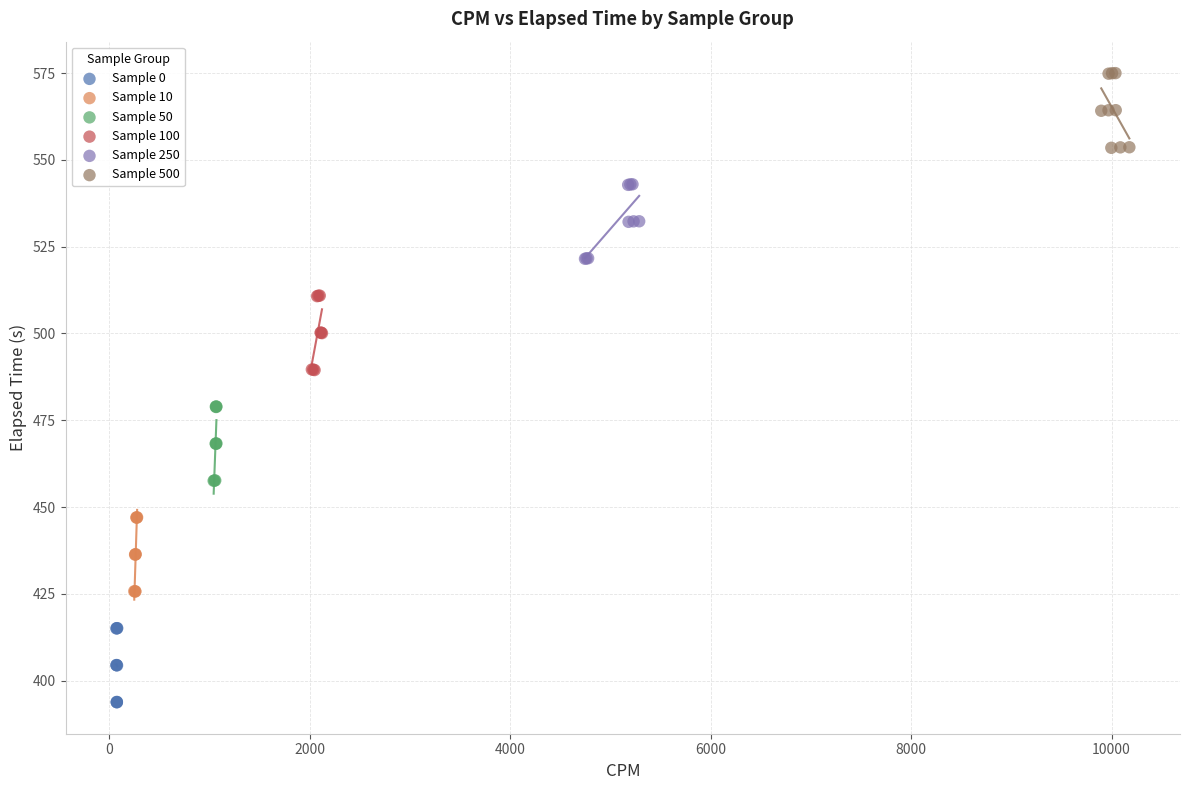

Which series reaches the minimum Y coordinate?

Sample 0